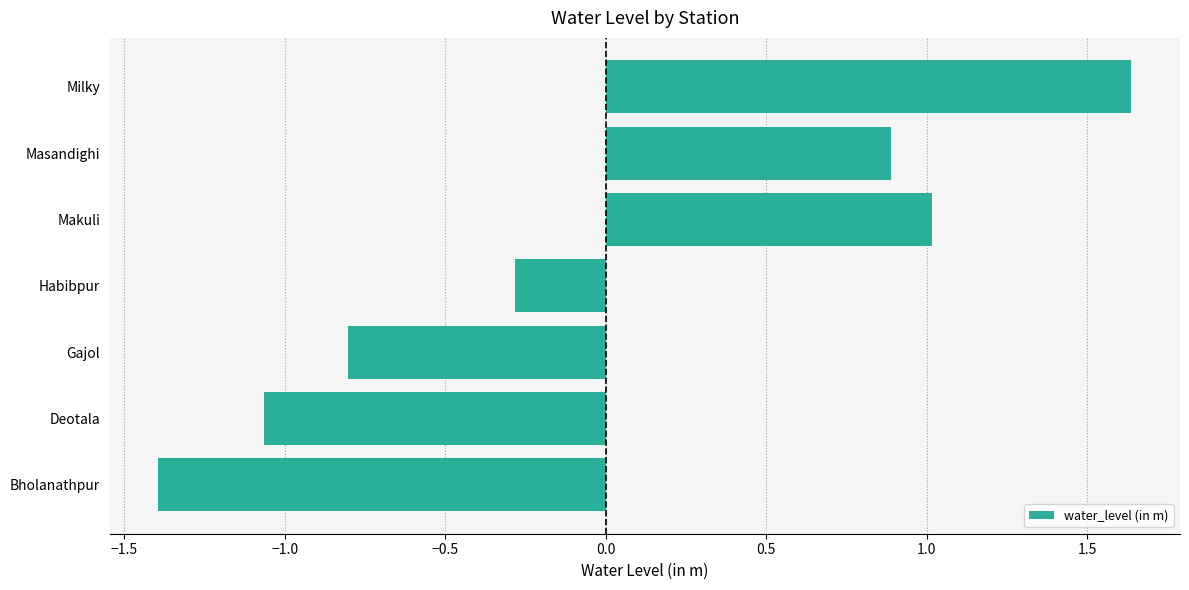

Which category has the highest value across all series?

Milky